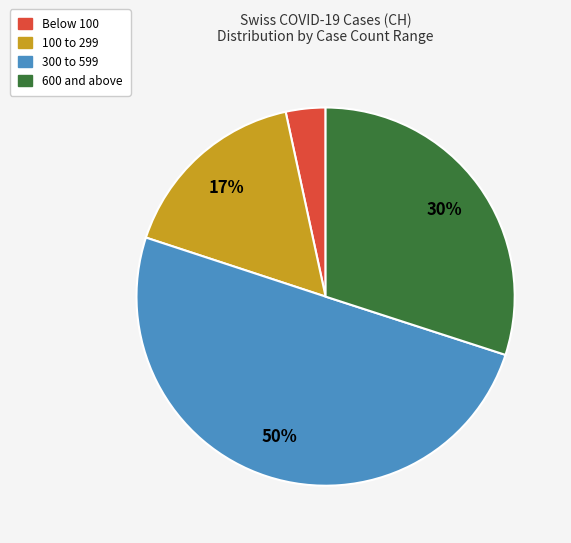

To the nearest percent, what is the average slice percentage?

25%